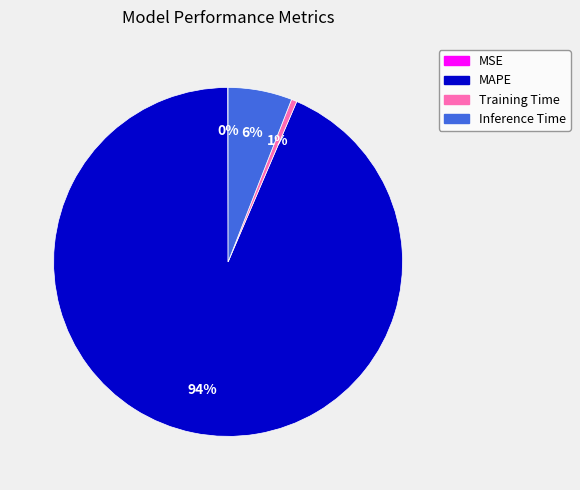

To the nearest percent, what is the difference between the largest and smallest slice percentages?

93%